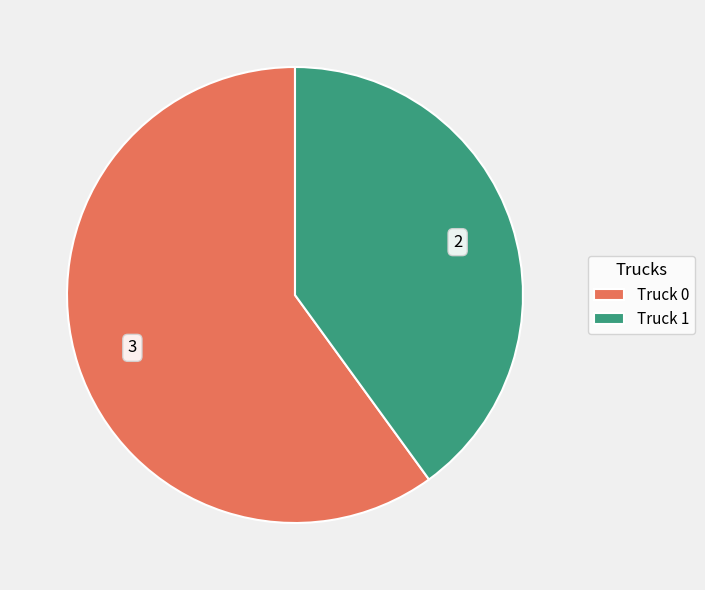

Is there any slice that represents more than half of the pie?

Yes